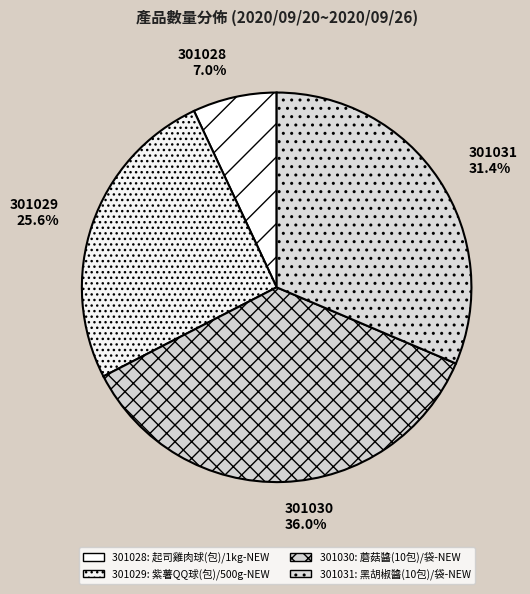

To the nearest percent, what is the difference between the largest and smallest slice percentages?

29%